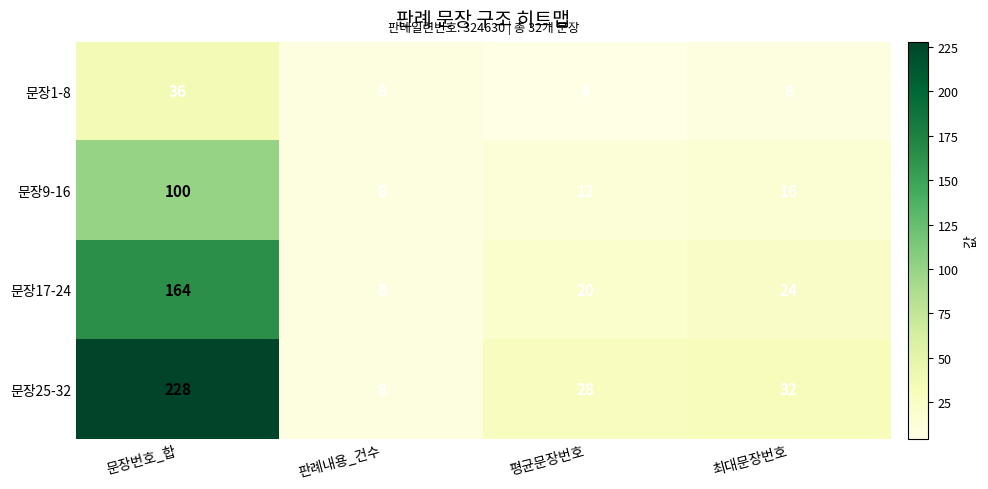

What is the total value across all series at 판례내용_건수?

32